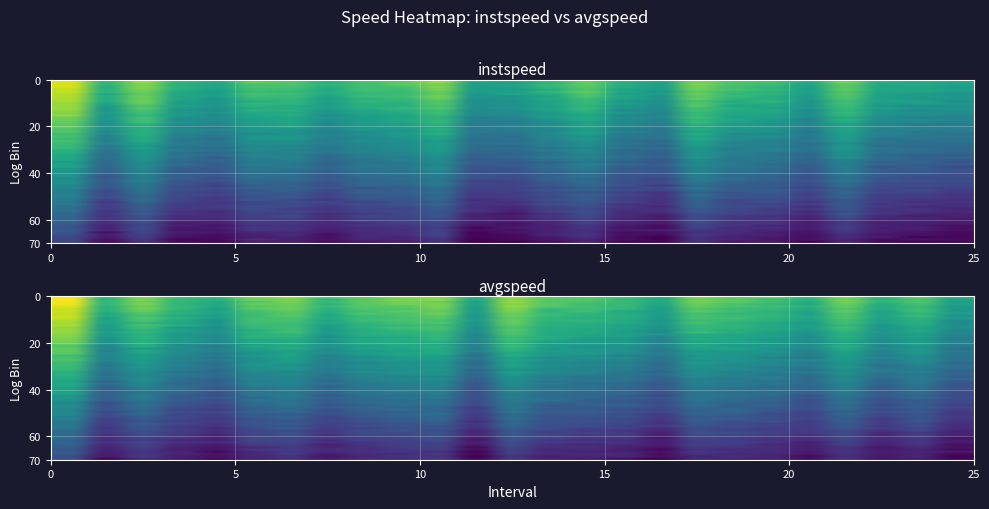

What is the difference between the instspeed values at 12.0 and 11.0?

0.1